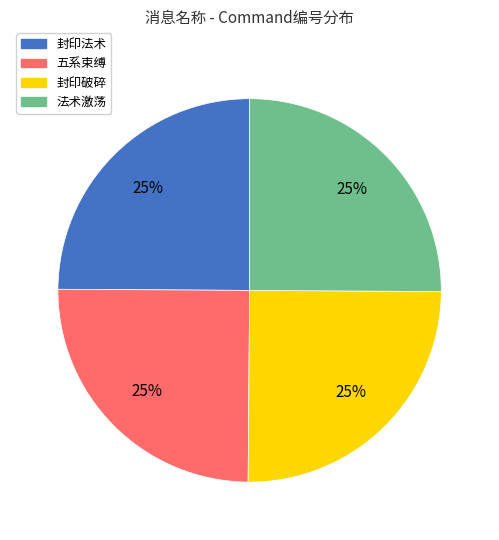

Does 五系束缚 represent more than half of the total?

No